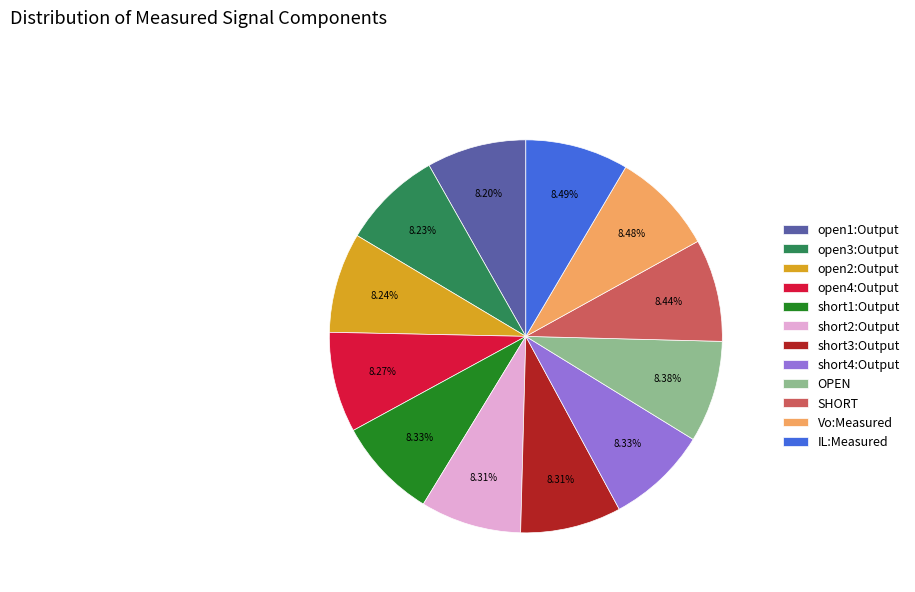

Combined, do short1:Output and short4:Output account for over 50%?

No